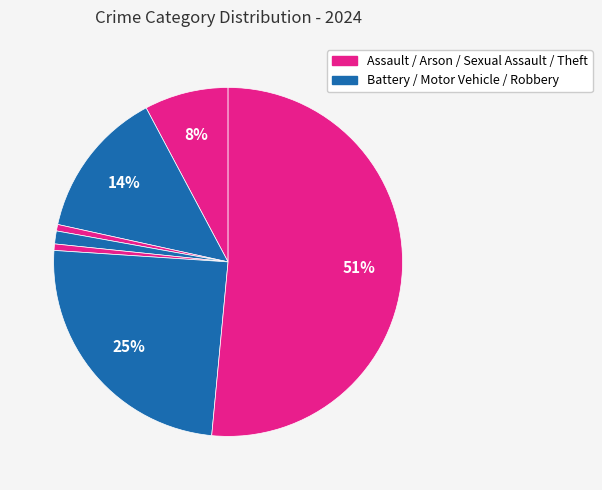

Which category accounts for the majority?

Theft